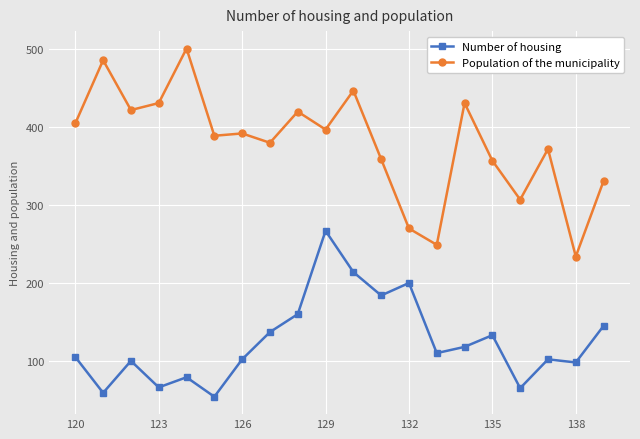

What is the average value of the Number of housing series?

125